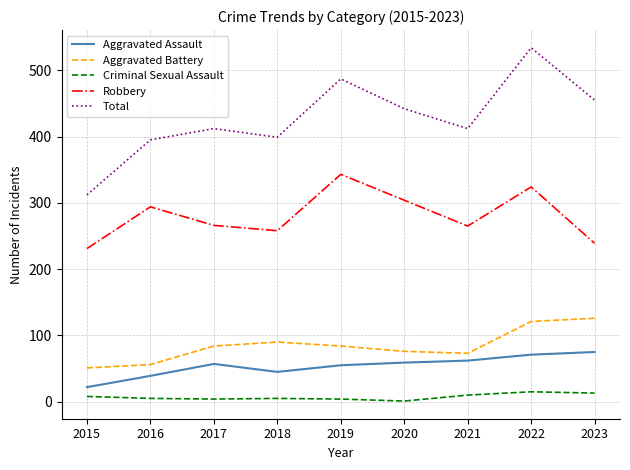

Which series has the widest spread of values?

Total